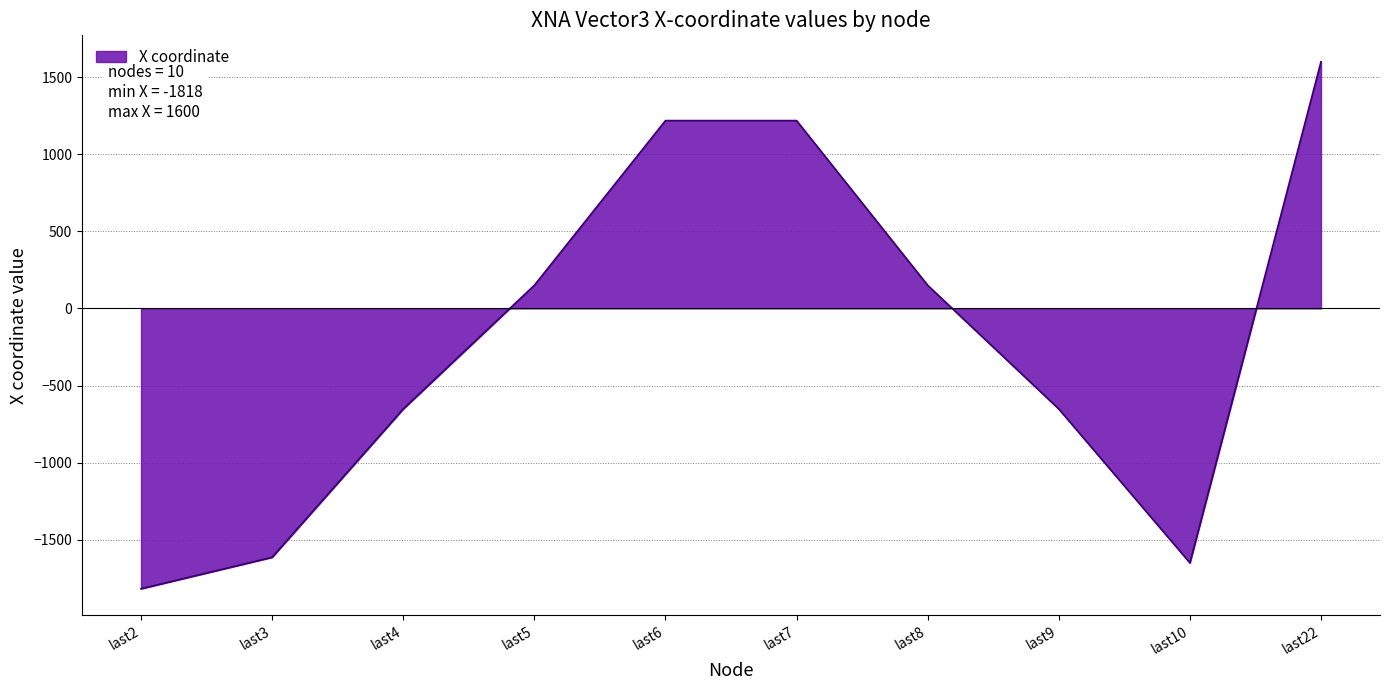

What is the difference between the values at last5 and last22?

1450